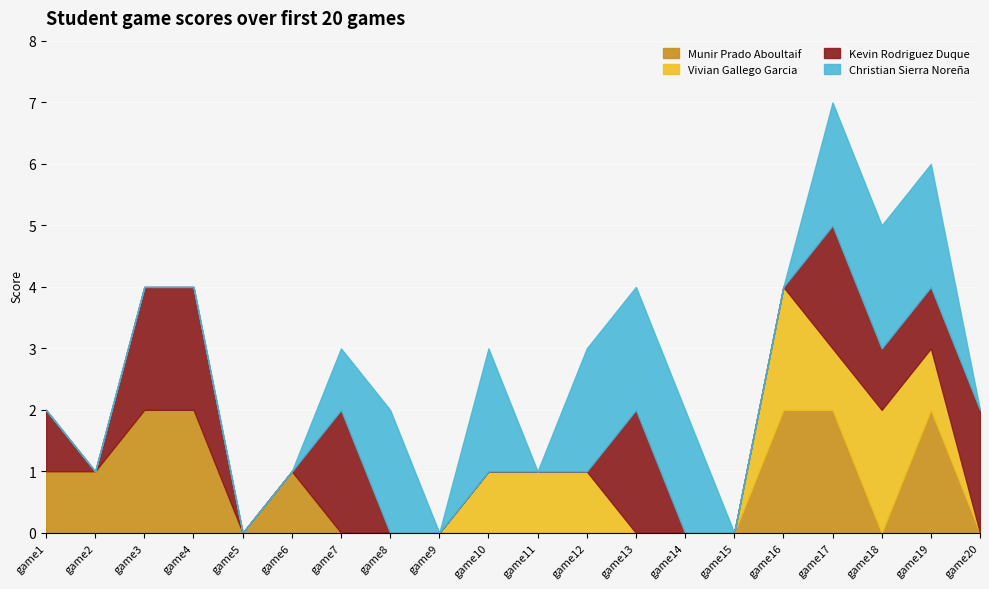

Reading right to left, extract all data points from this chart.

Munir Prado Aboultaif: 0	2	0	2	2	0	0	0	0	0	0	0	0	0	1	0	2	2	1	1
Vivian Gallego Garcia: 0	1	2	1	2	0	0	0	1	1	1	0	0	0	0	0	0	0	0	0
Kevin Rodriguez Duque: 2	1	1	2	0	0	0	2	0	0	0	0	0	2	0	0	2	2	0	1
Christian Sierra Noreña: 0	2	2	2	0	0	2	2	2	0	2	0	2	1	0	0	0	0	0	0